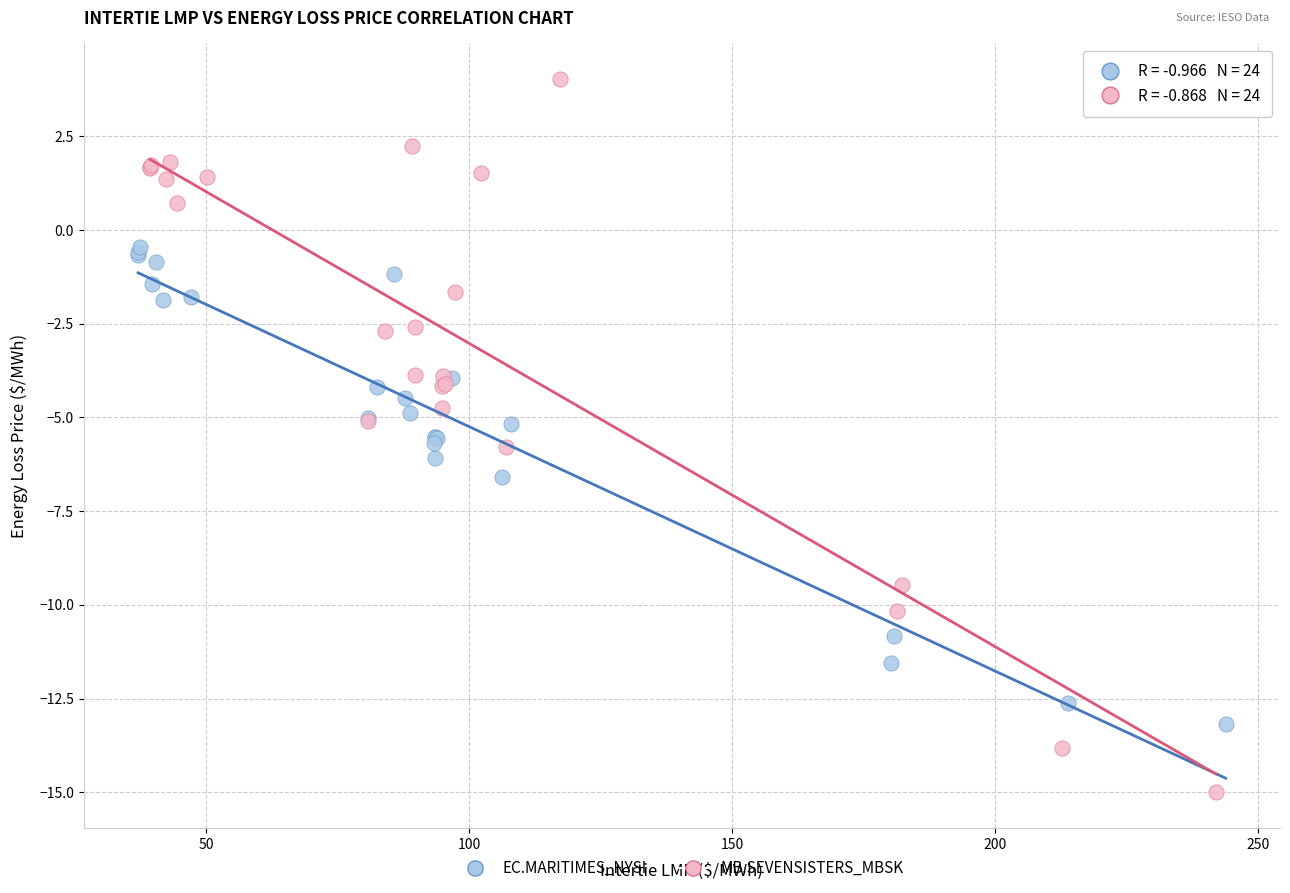

Which series contains the highest Y value?

MB.SEVENSISTERS_MBSK